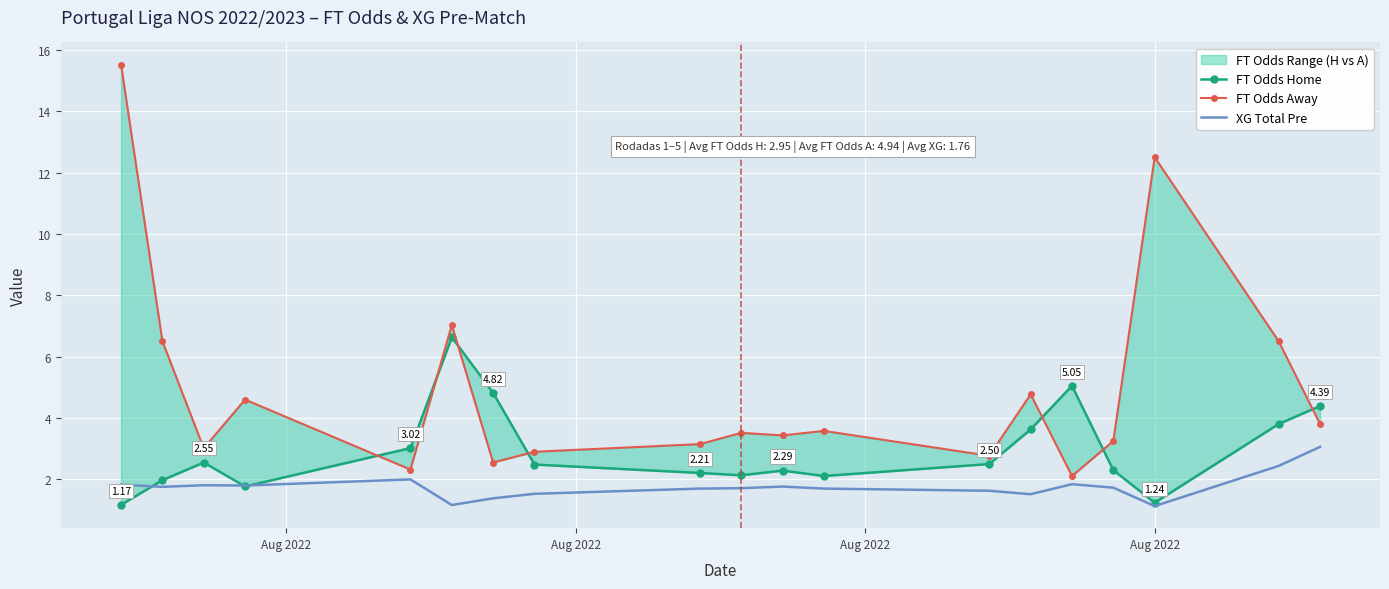

Rank the series by their maximum value, from highest to lowest.

FT Odds Away, FT Odds Home, XG Total Pre